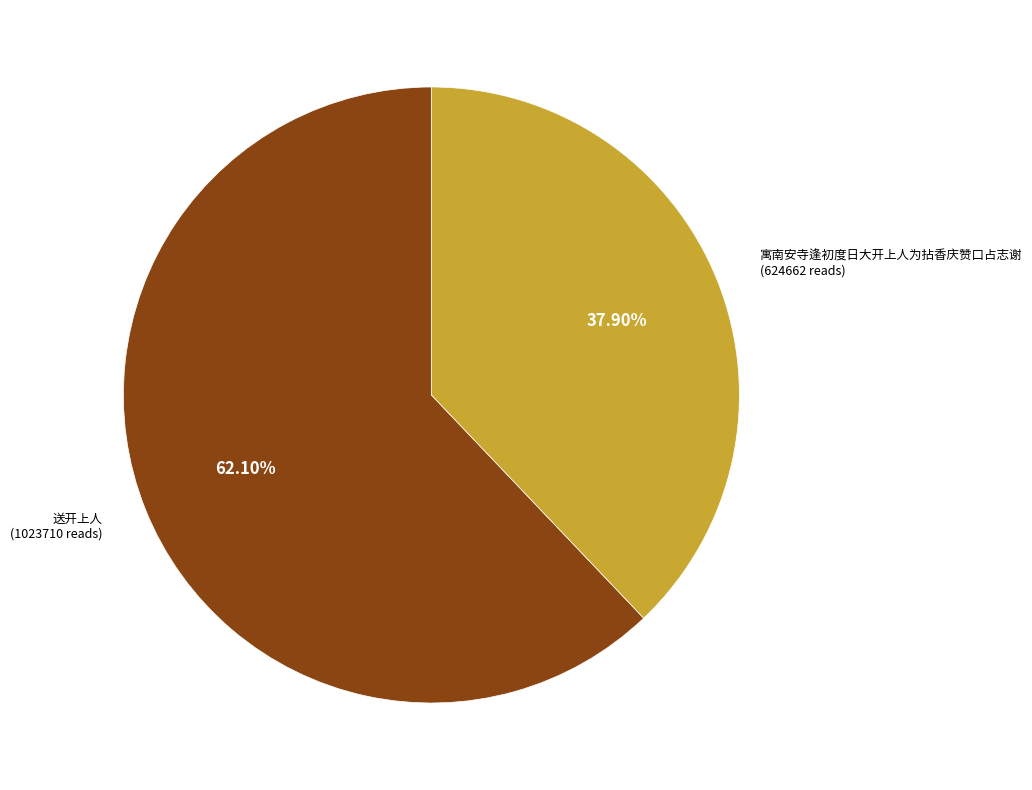

Is there a majority slice in this chart?

Yes